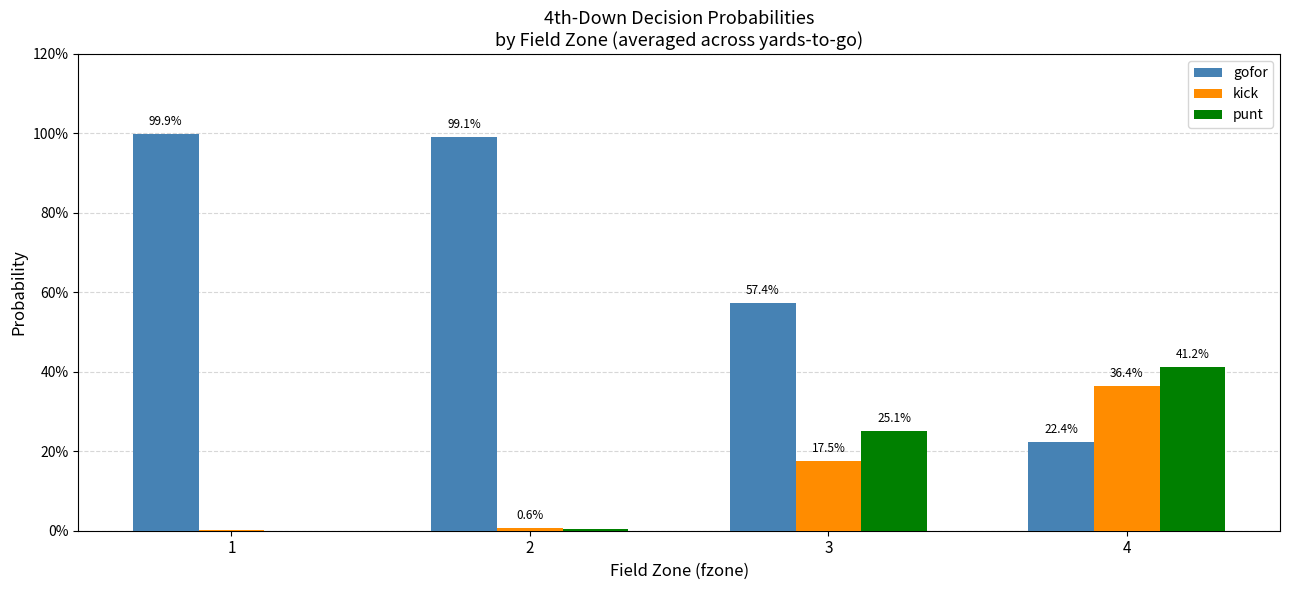

What are all the series names shown in the legend?

gofor, kick, punt